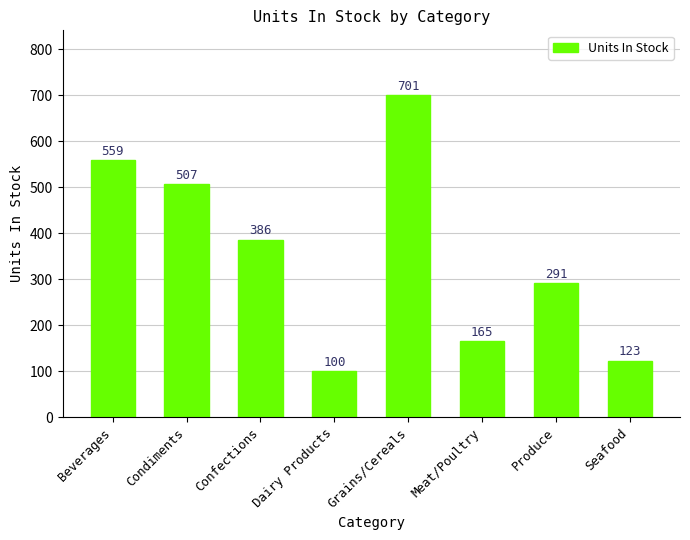

What is the change in value from Confections to Meat/Poultry?

-221